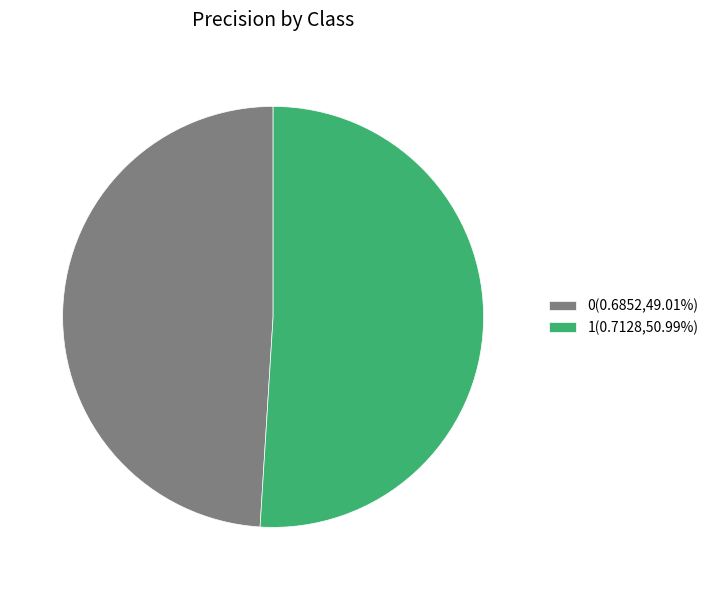

Which has a higher value, 0 or 1?

1